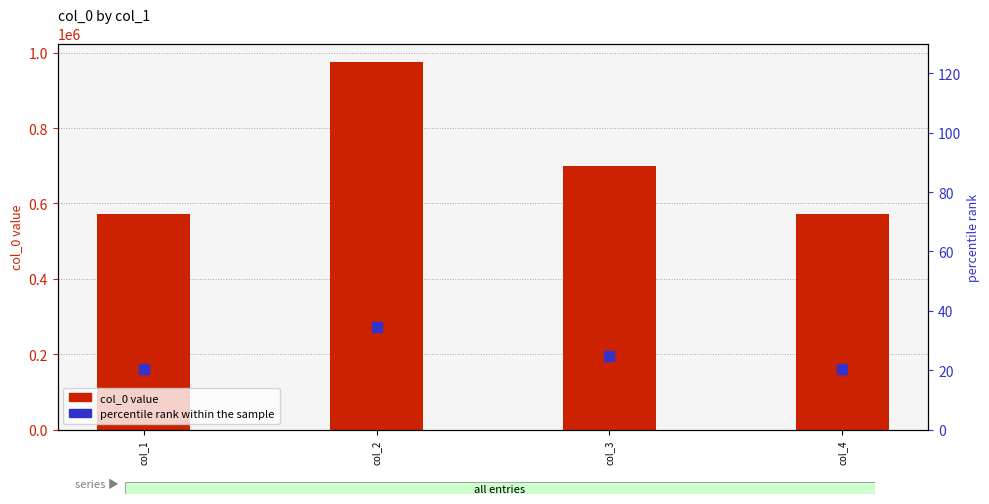

Which series contains the highest Y value?

col_0